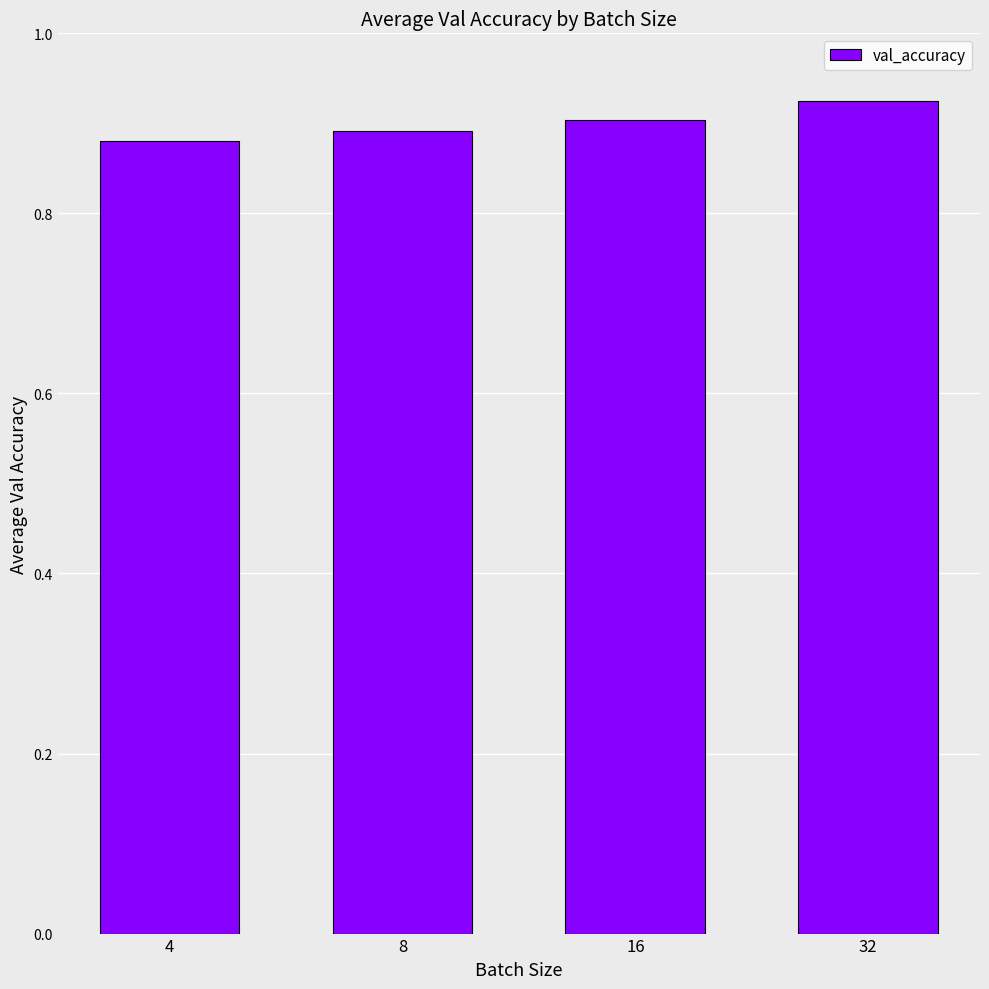

How many values are between 0 and 1?

4